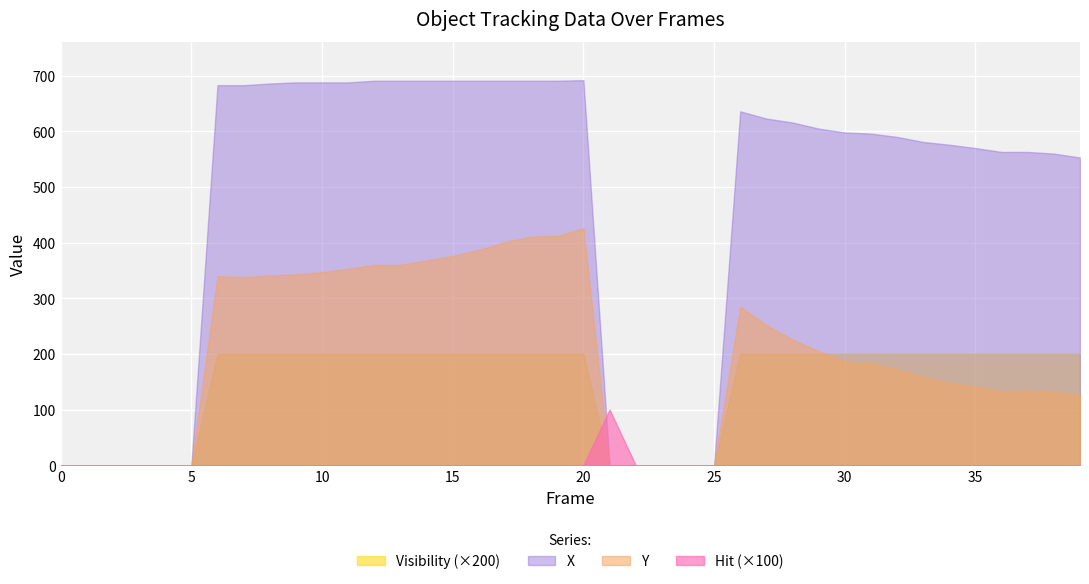

What is the sum of all X values?

18566